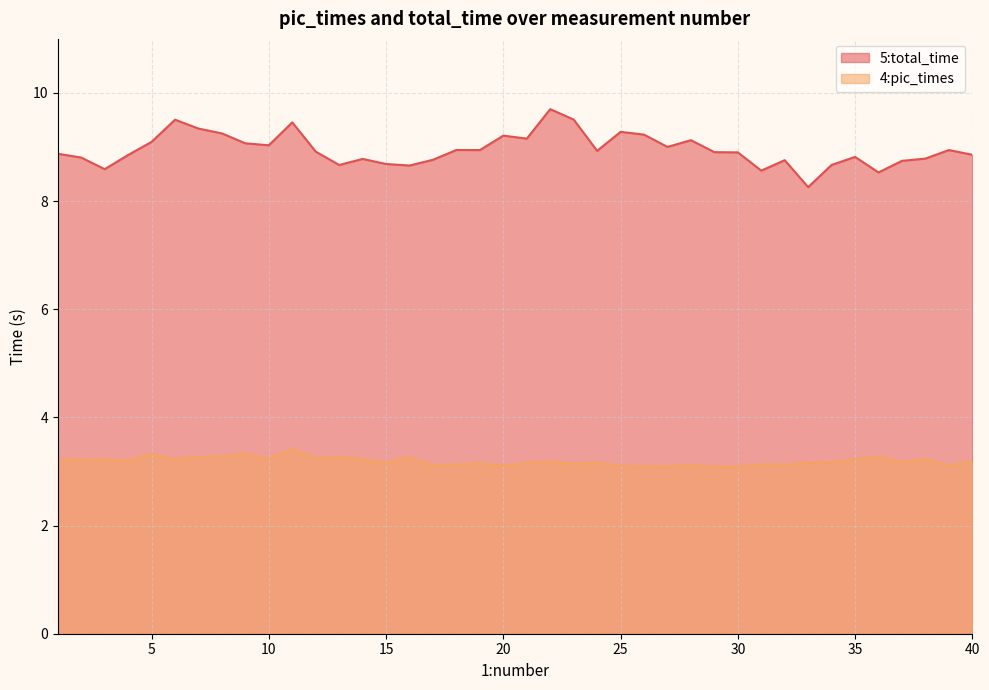

What is the total value across all series at 24?

12.1